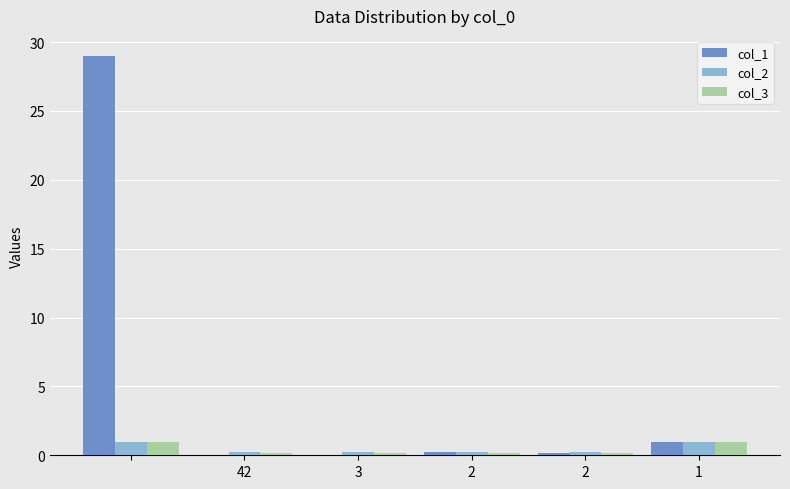

What is the greatest value displayed?

29.0